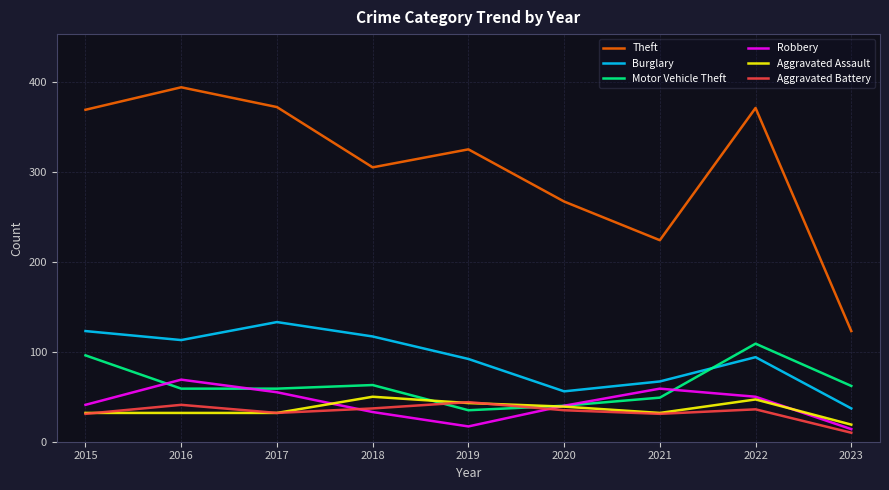

What is the difference between the highest and lowest values at 2018?

272